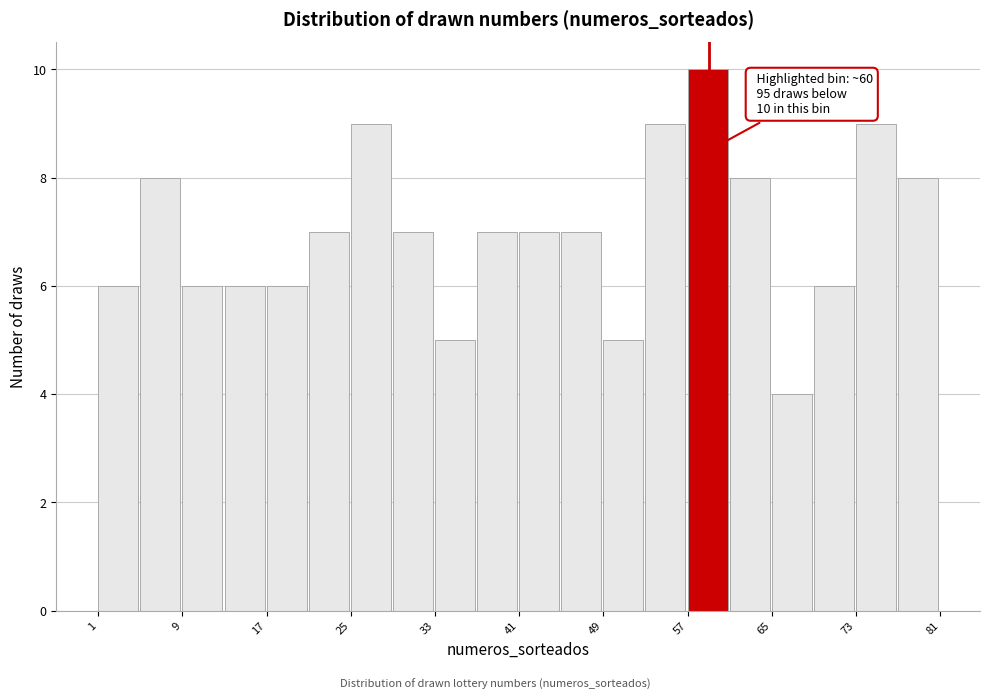

Over which range of the x-axis is the bar tallest?

57 to 61